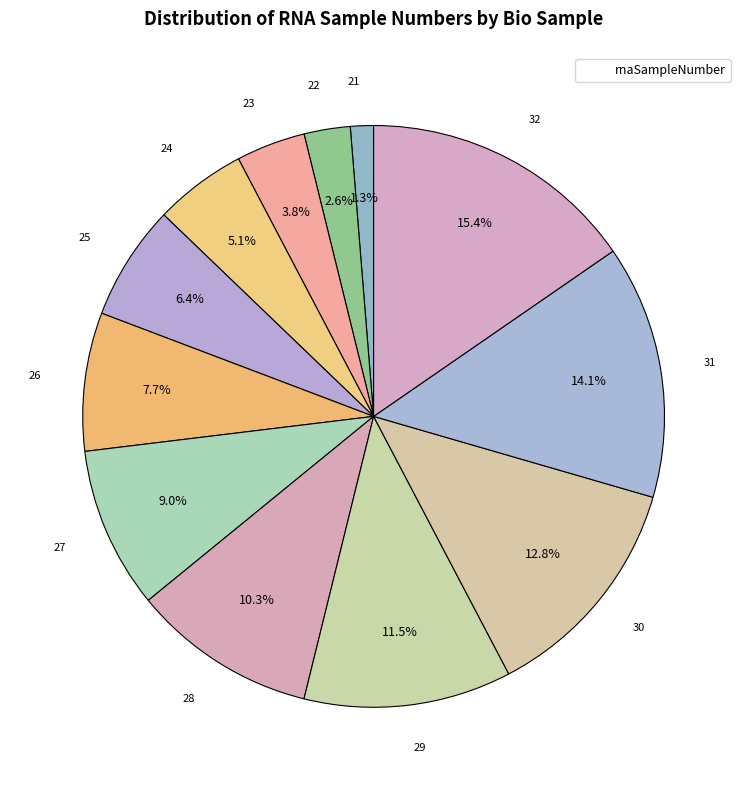

Does any single category account for the majority?

No